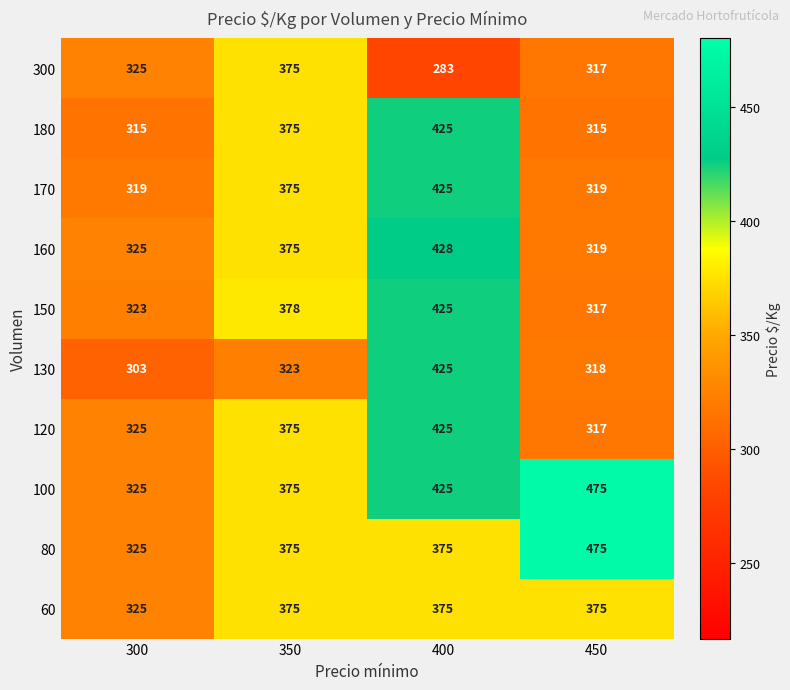

What is the difference between the 120 values at 300 and 400?

100